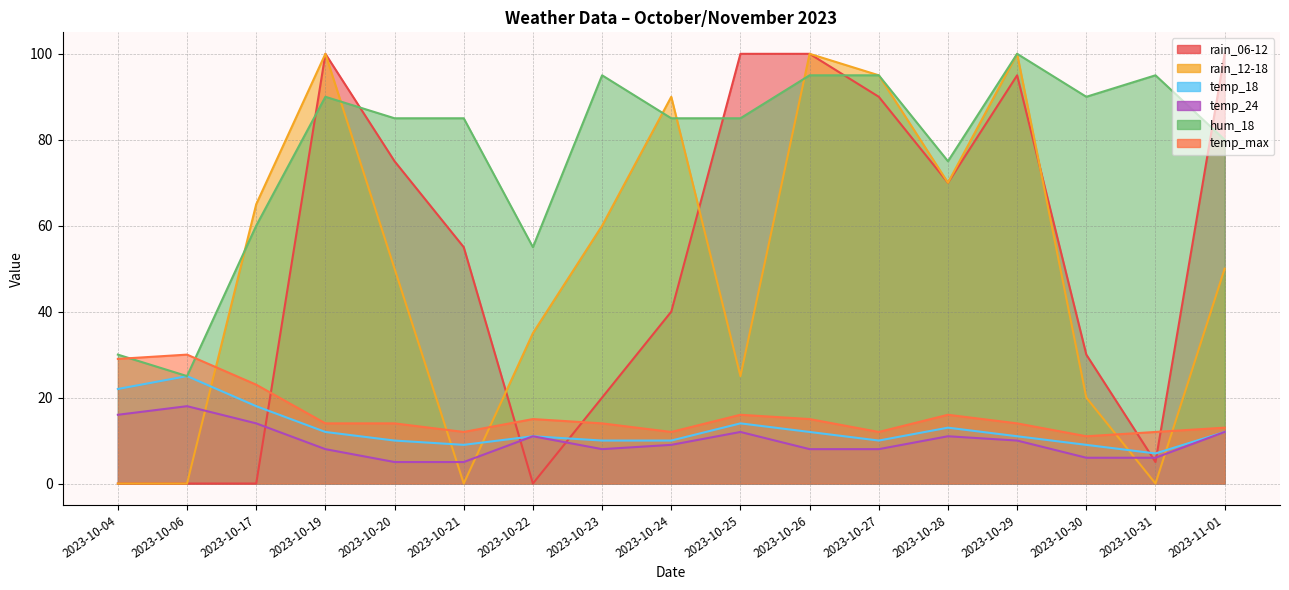

At how many categories does at least one series exceed 63?

14